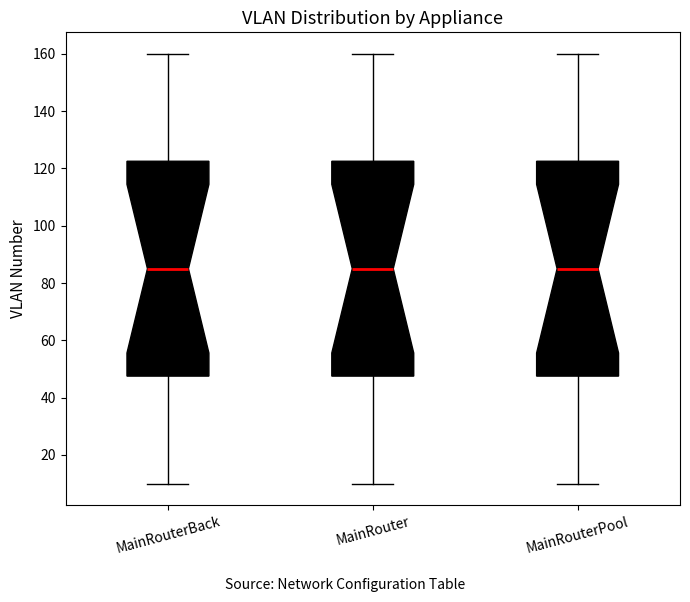

Where does the lower whisker of the box for MainRouterBack end on the y-axis? The values are not printed on the chart, so give them approximately, as read against the axis.

10